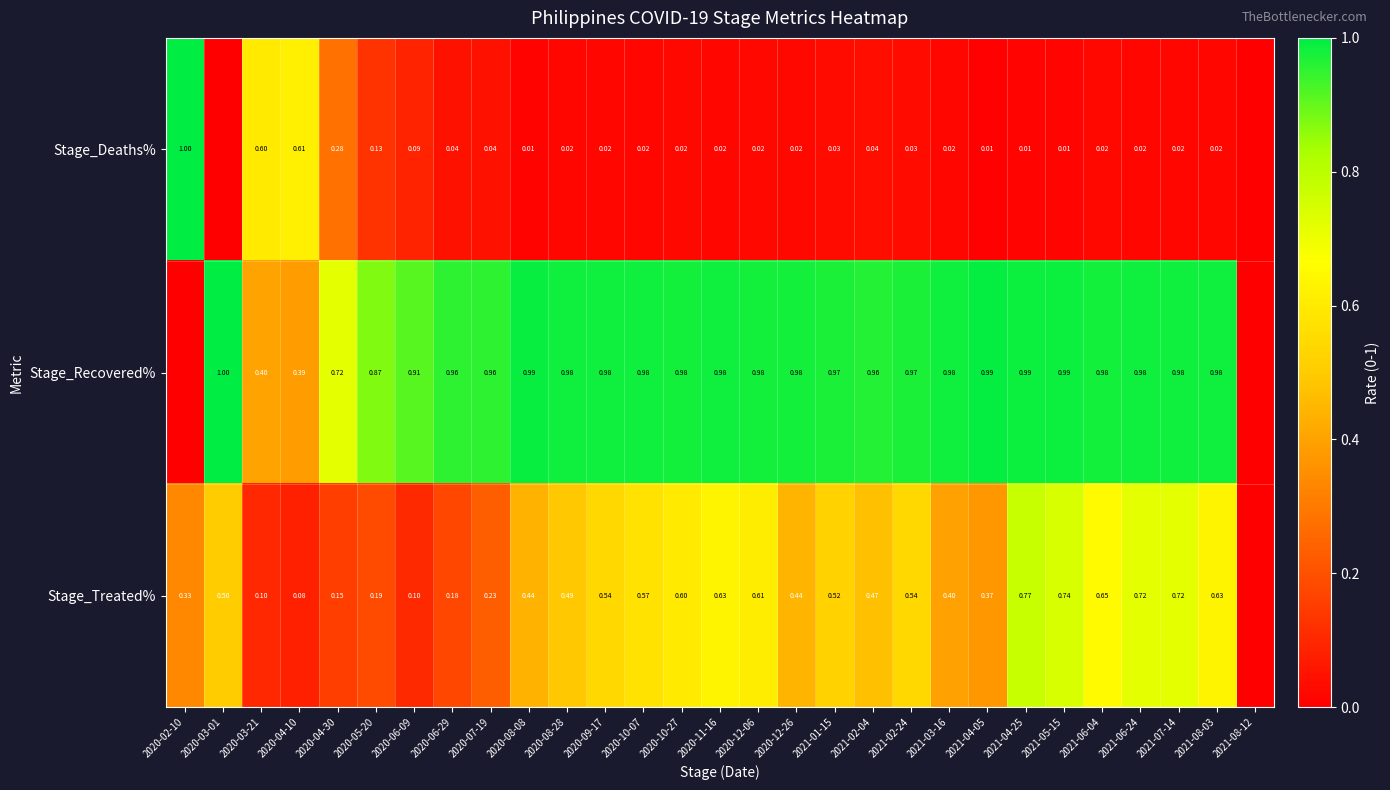

At 2021-04-25, list the series in order from smallest to largest.

Stage_Deaths%, Stage_Treated%, Stage_Recovered%